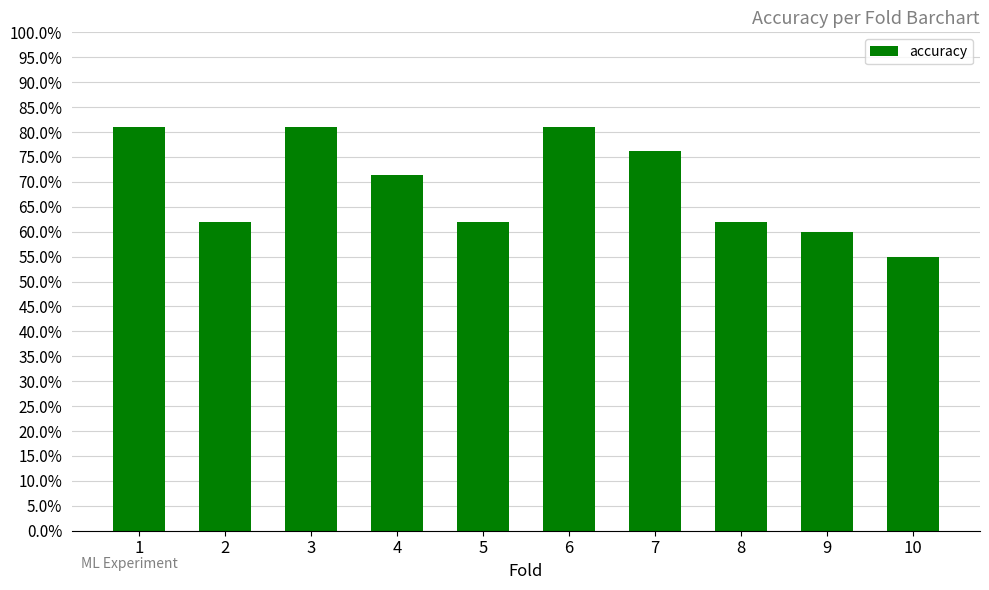

How many values are between 0 and 1?

10